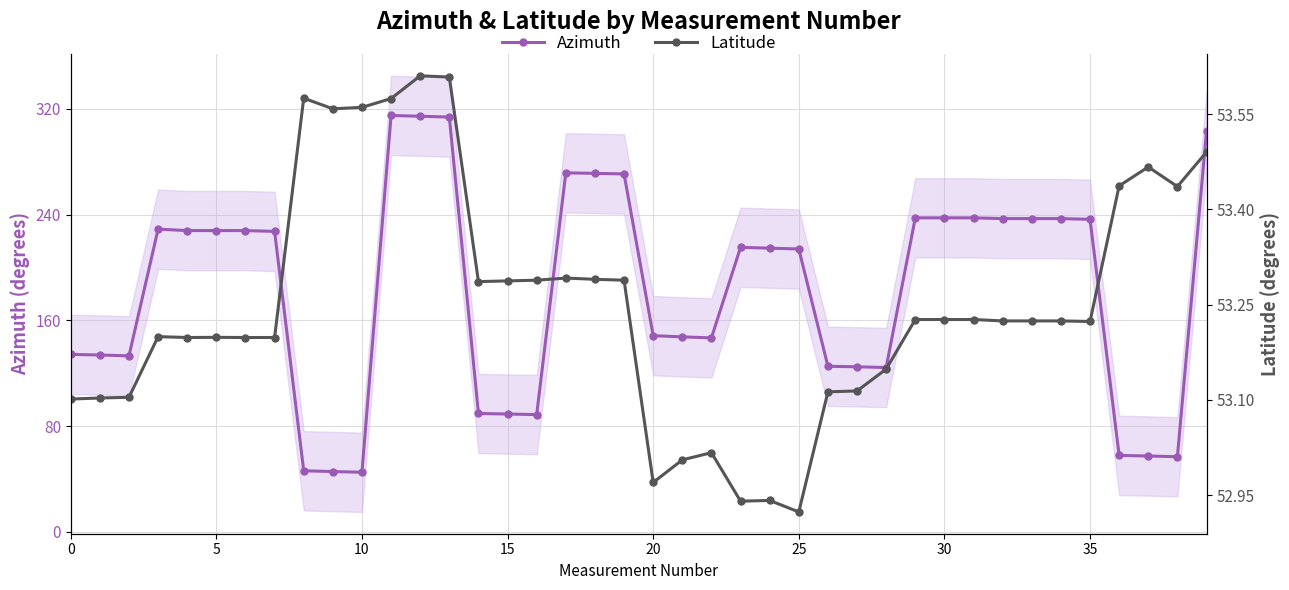

What is the difference between the maximum and minimum values in the Azimuth series?

269.9